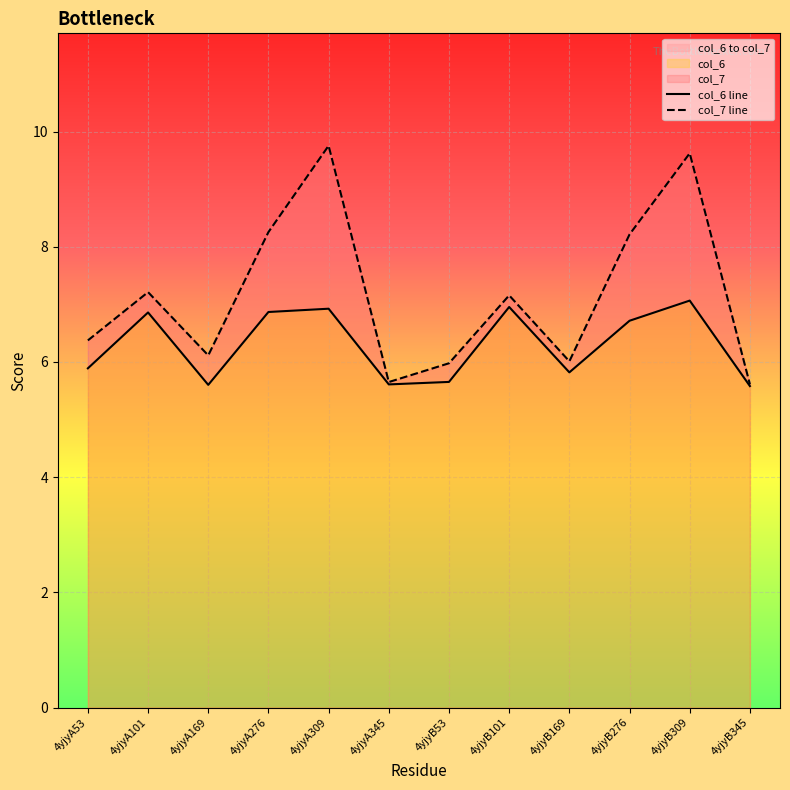

Read the col_7 line value at 4yjyA276.

8.3